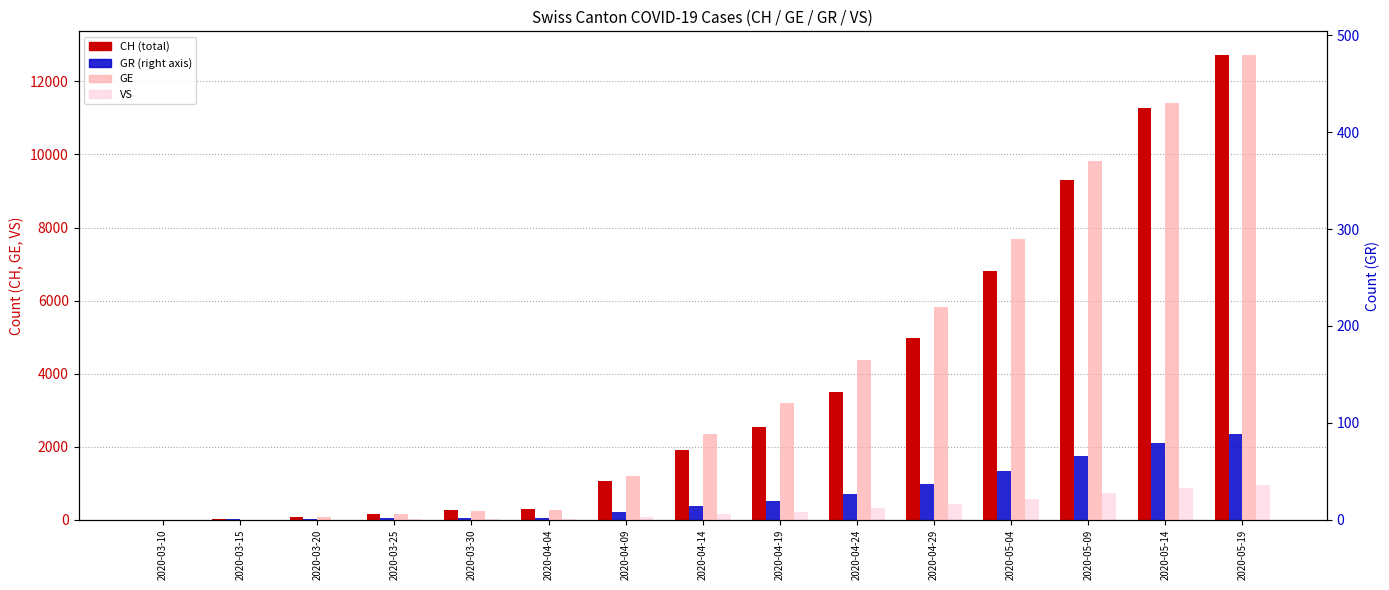

What is the label of the 2nd bar from the left?

2020-03-15